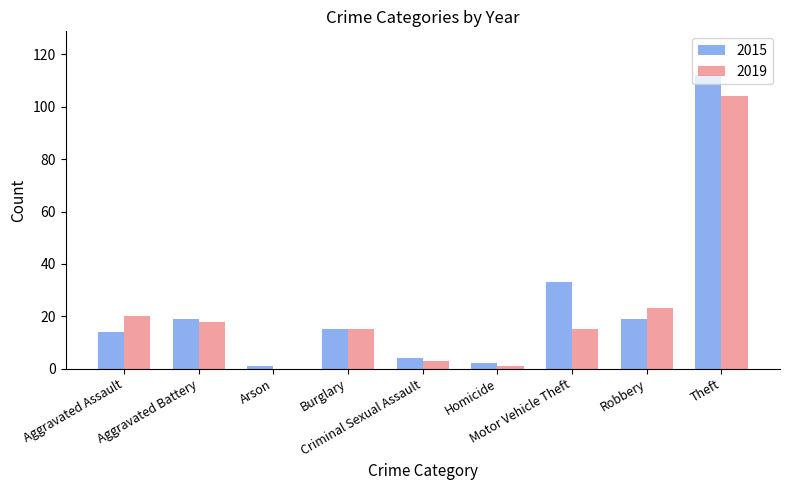

How many distinct data groups are displayed?

2